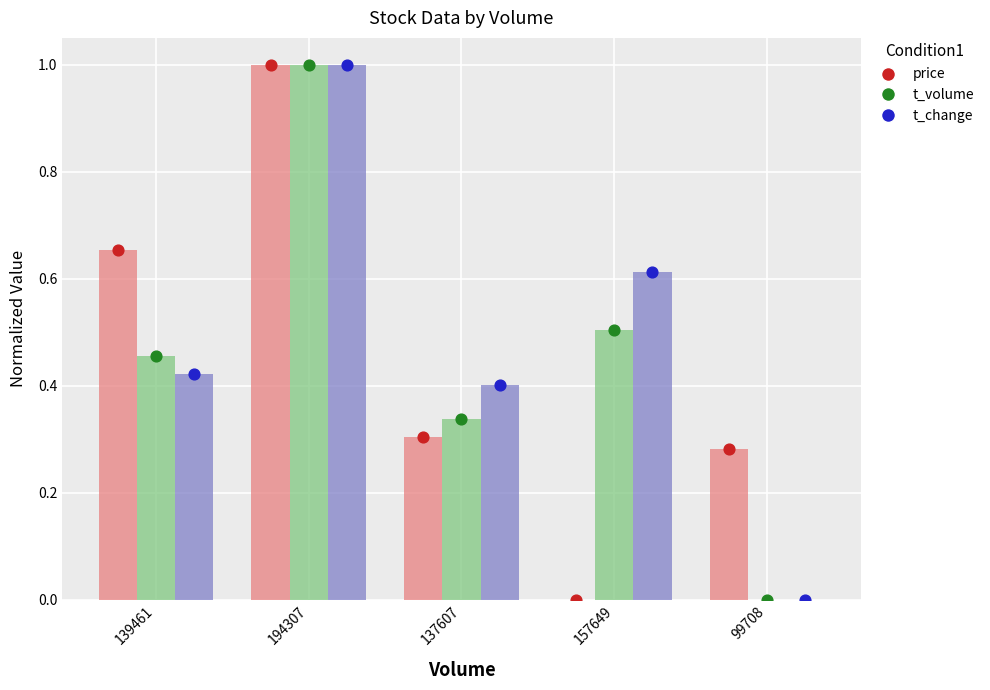

Which series has the largest Y range (max minus min)?

price